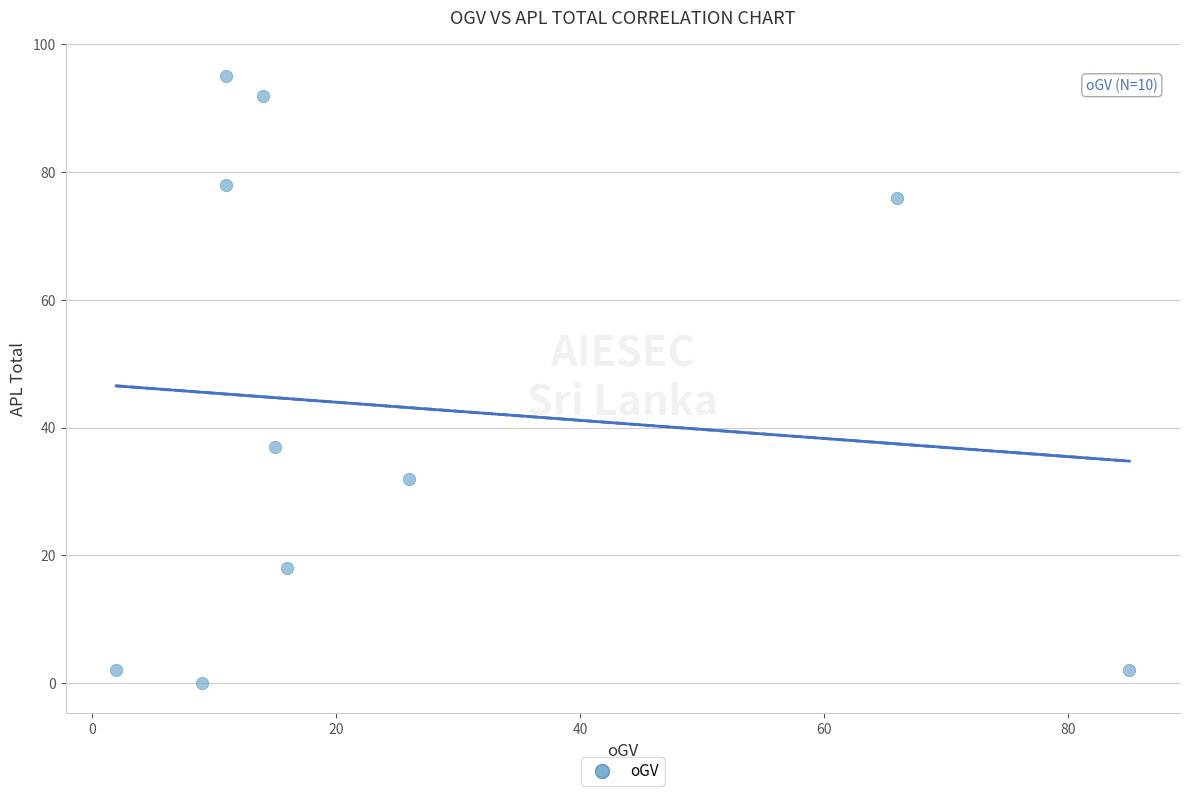

What is the average X value?

26